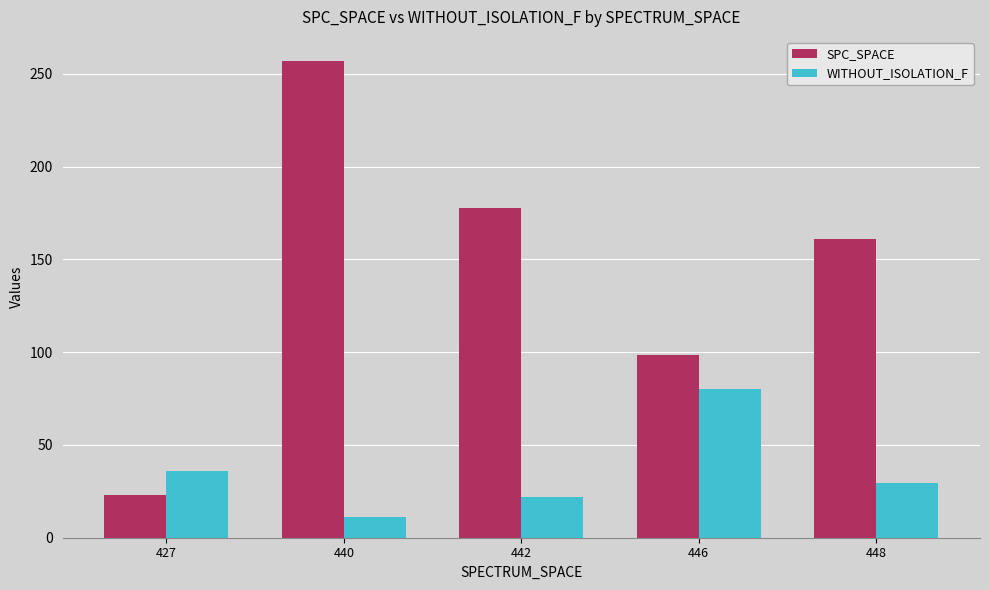

At how many categories does at least one series exceed 110?

3